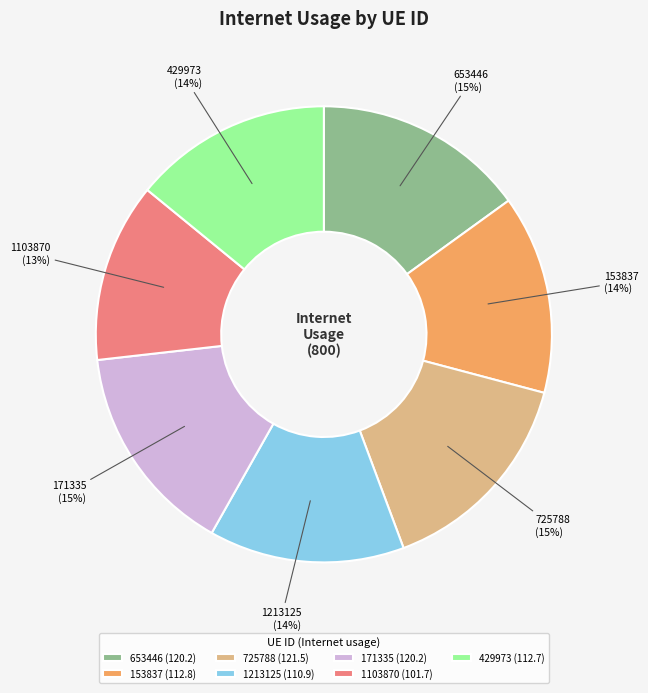

Which category has the smallest portion of the pie?

1103870